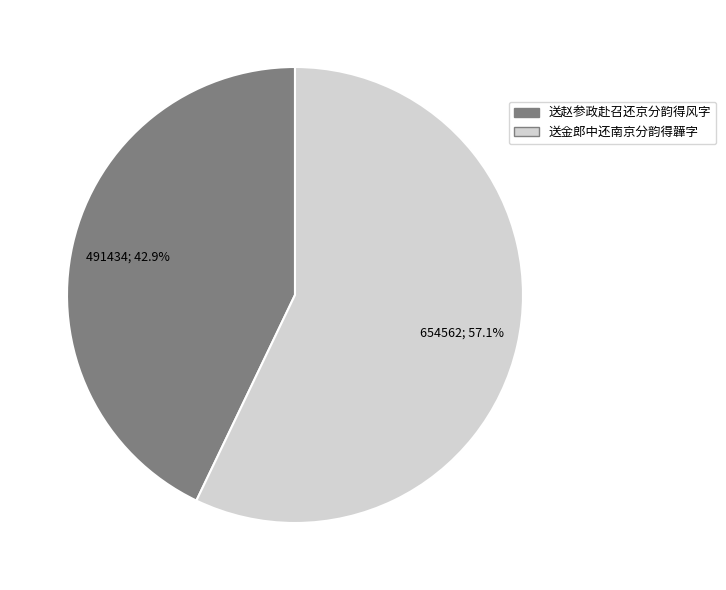

Rank the categories by value from lowest to highest.

送赵参政赴召还京分韵得风字, 送金郎中还南京分韵得韡字